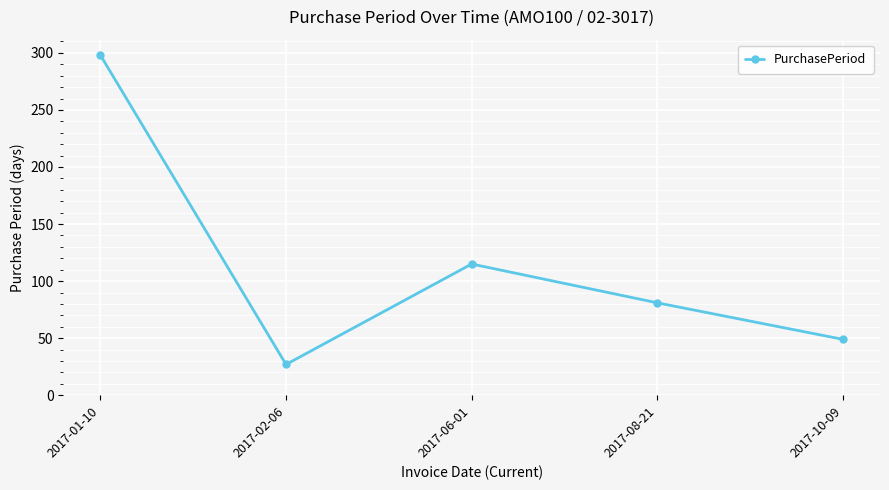

Rank the categories by value from lowest to highest.

2017-02-06, 2017-10-09, 2017-08-21, 2017-06-01, 2017-01-10